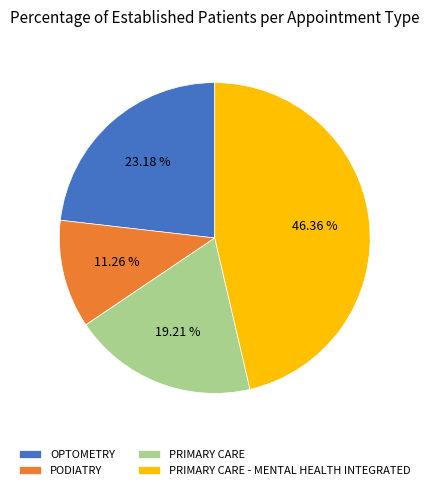

True or false: PRIMARY CARE - MENTAL HEALTH INTEGRATED accounts for 46% of the total.

True